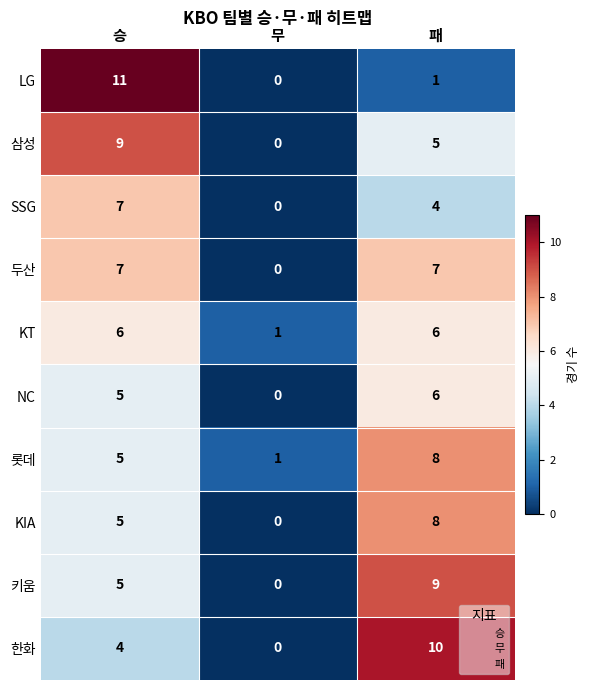

What is the average value of the 삼성 series?

5